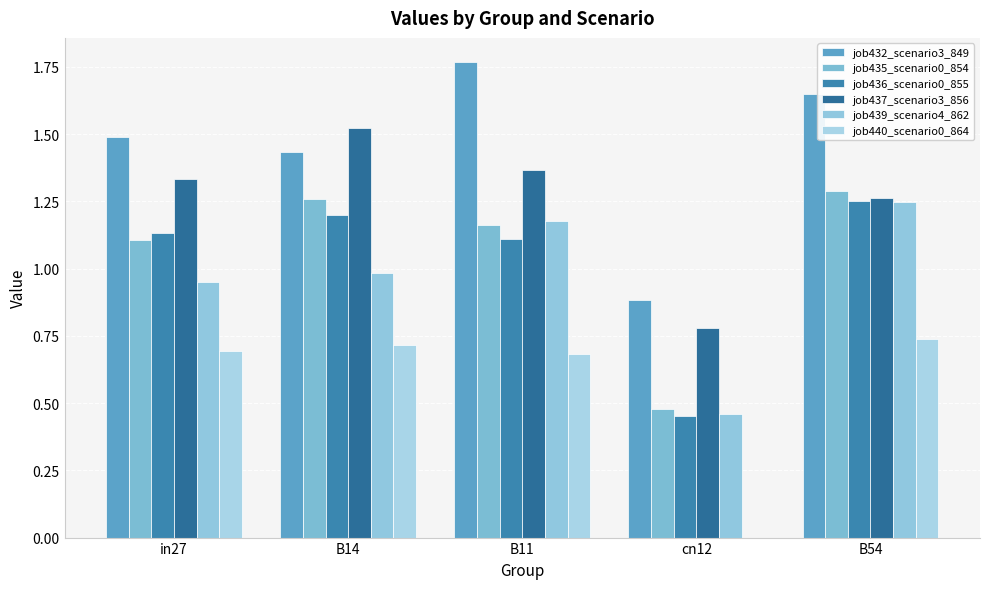

How many groups of bars are there?

5